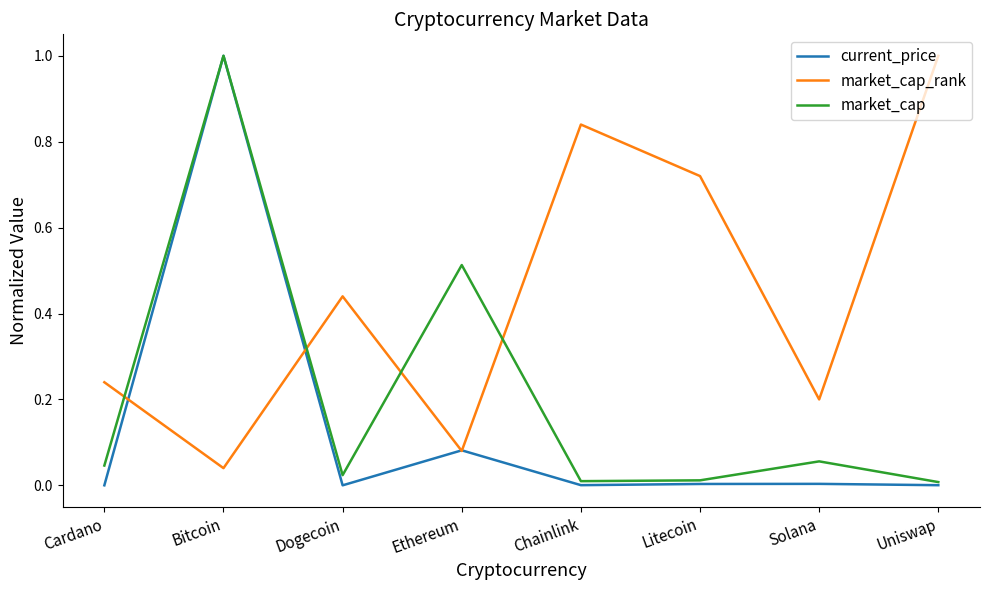

Which series changed the most between Bitcoin and Litecoin?

current_price